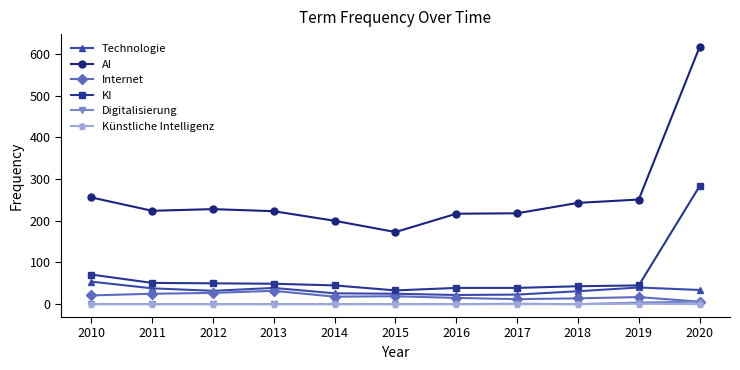

What is the value of the Internet point at the 8th from the left?

12